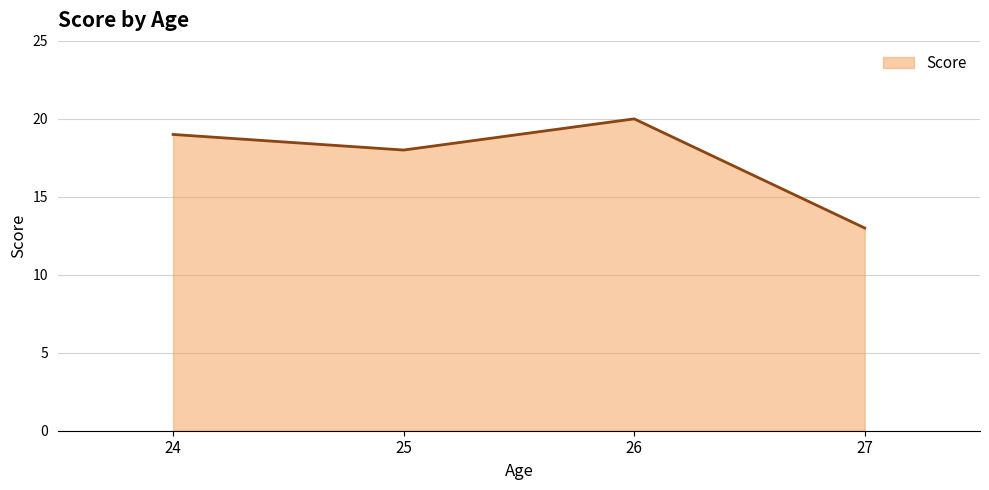

What is the minimum value shown in the chart?

13